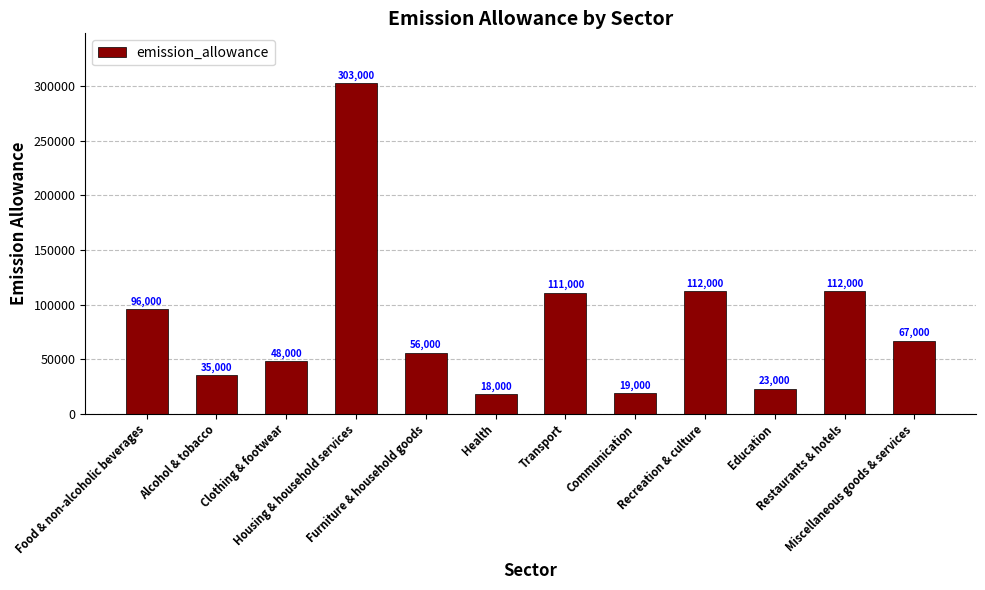

Are the bars horizontal?

No